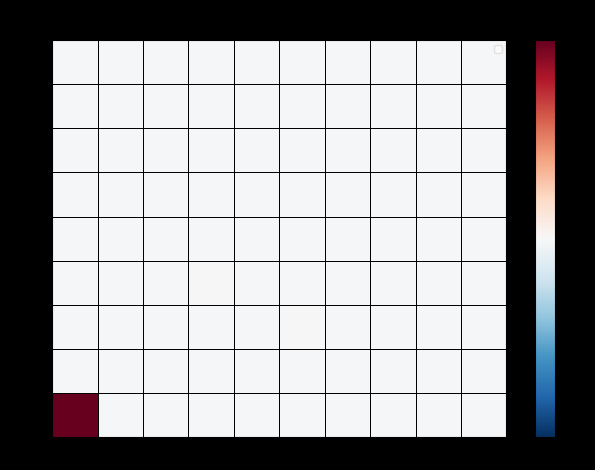

Which label corresponds to the largest value in the chart?

1